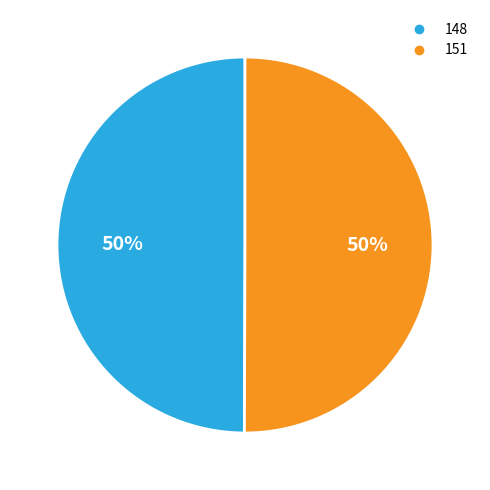

To the nearest percent, what is the combined percentage of 148 and 151?

100%